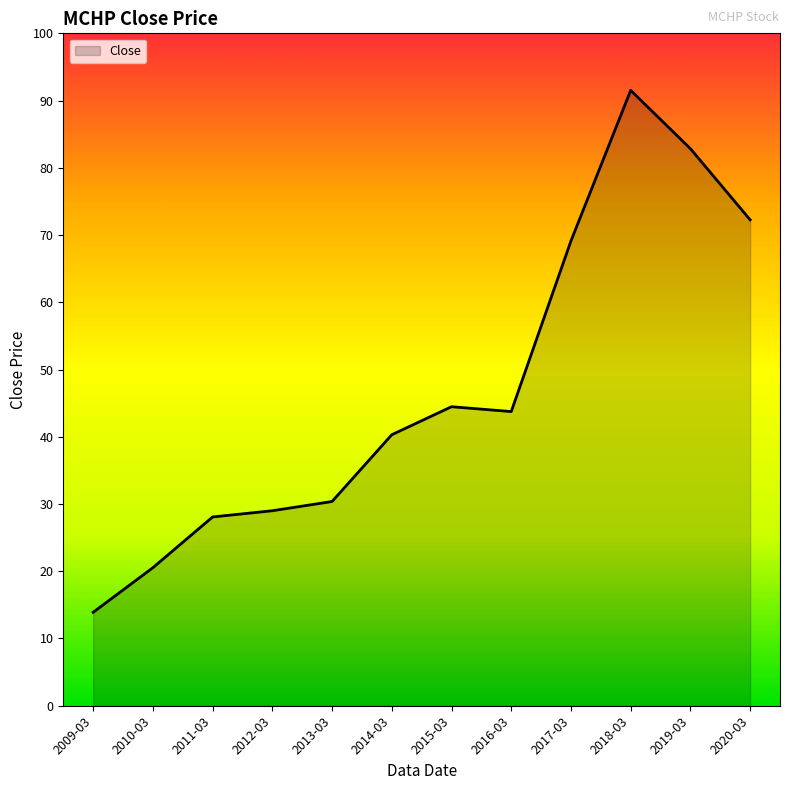

What is the difference between the maximum and second lowest values?

71.0